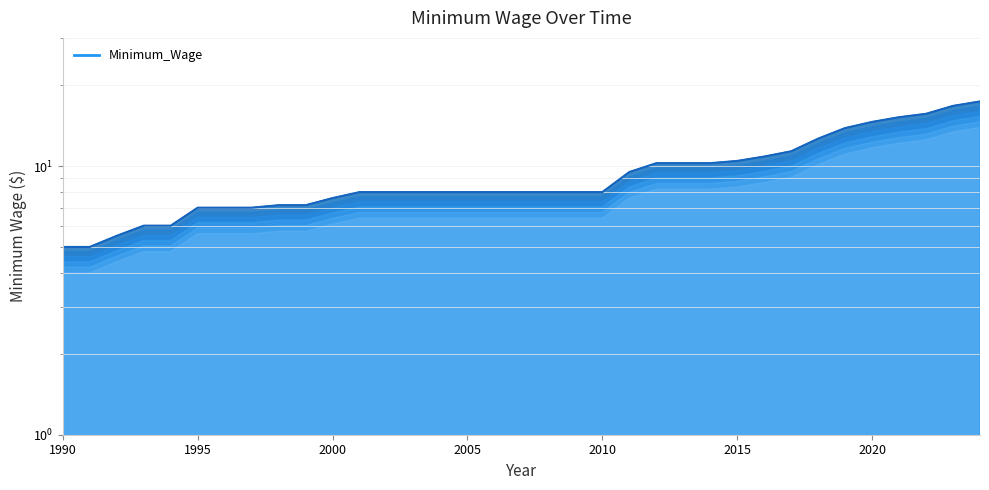

Is it true that the value at 1994 is 6.0?

True